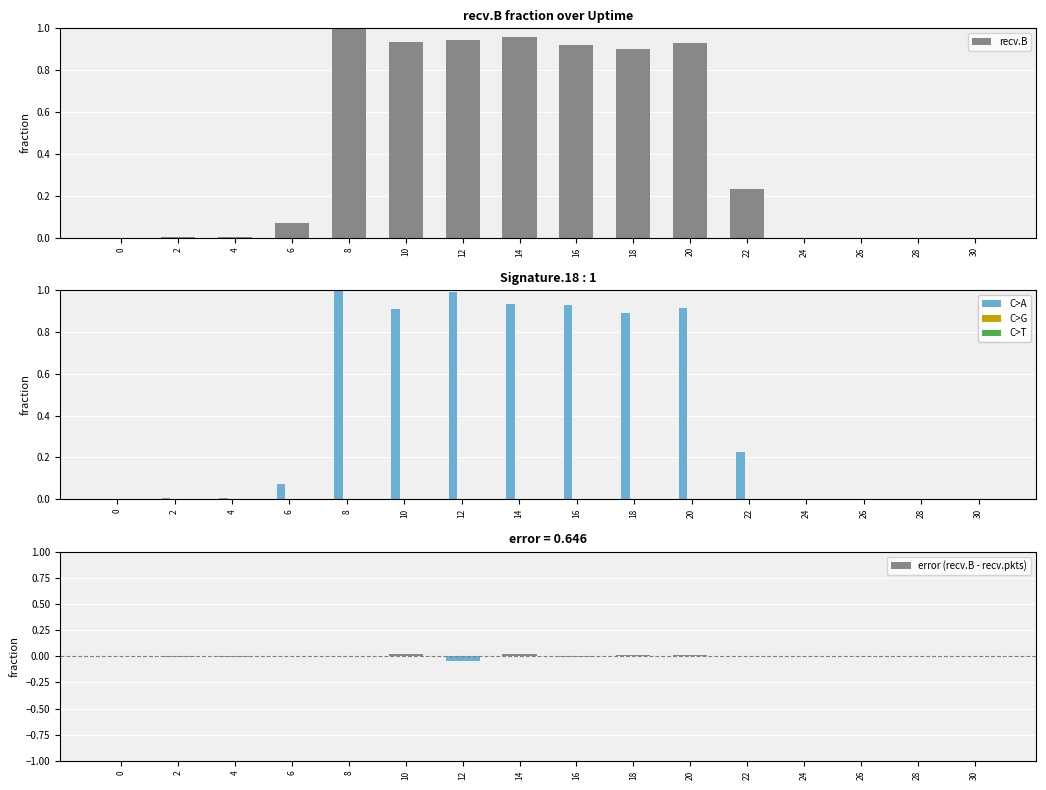

At which label does recv.B reach its peak?

8